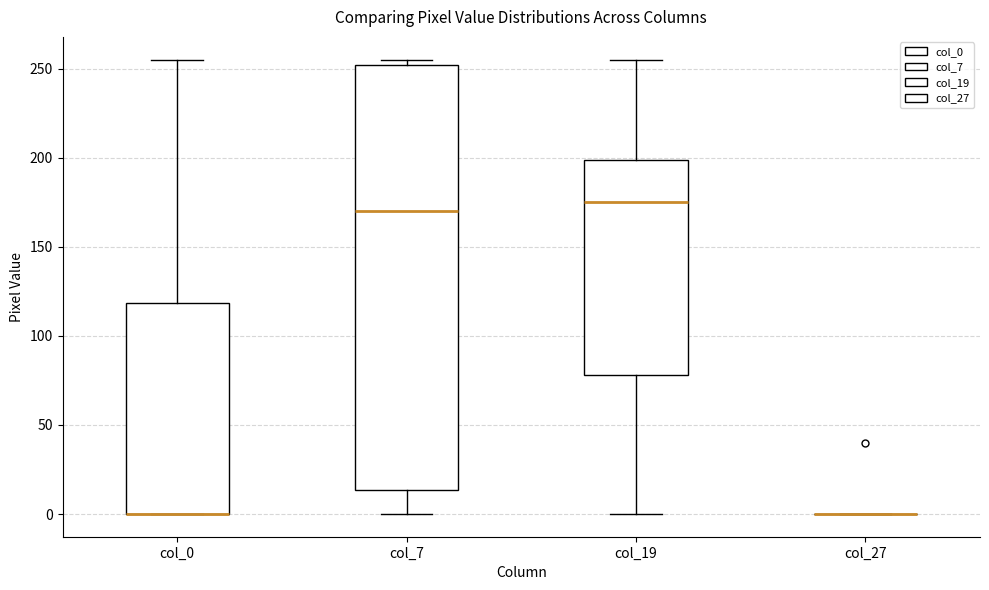

Where does the median line of the box for col_7 sit on the y-axis? The values are not printed on the chart, so give them approximately, as read against the axis.

170